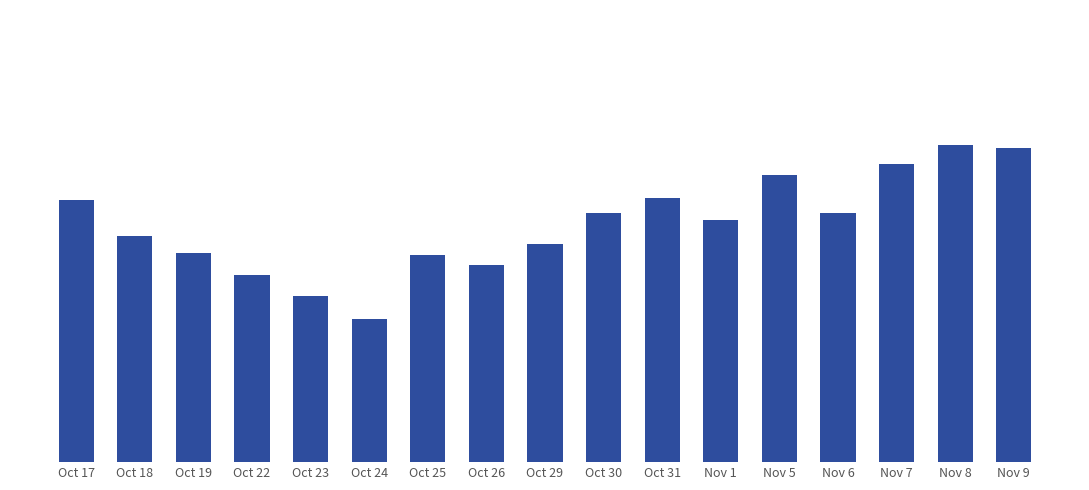

Count the number of data series in this chart.

1